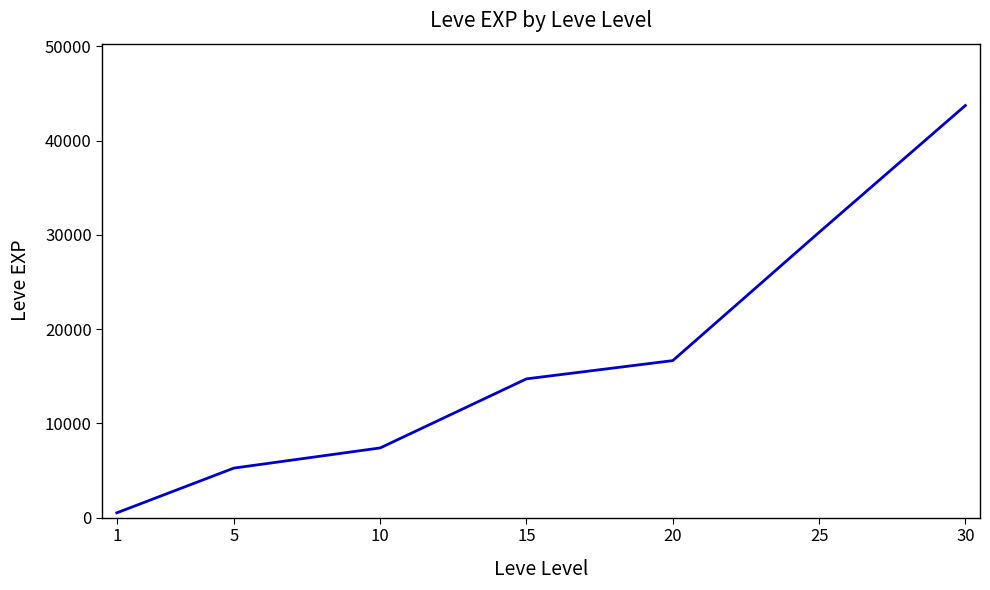

The value at 20 is 16664.0. True or false?

True